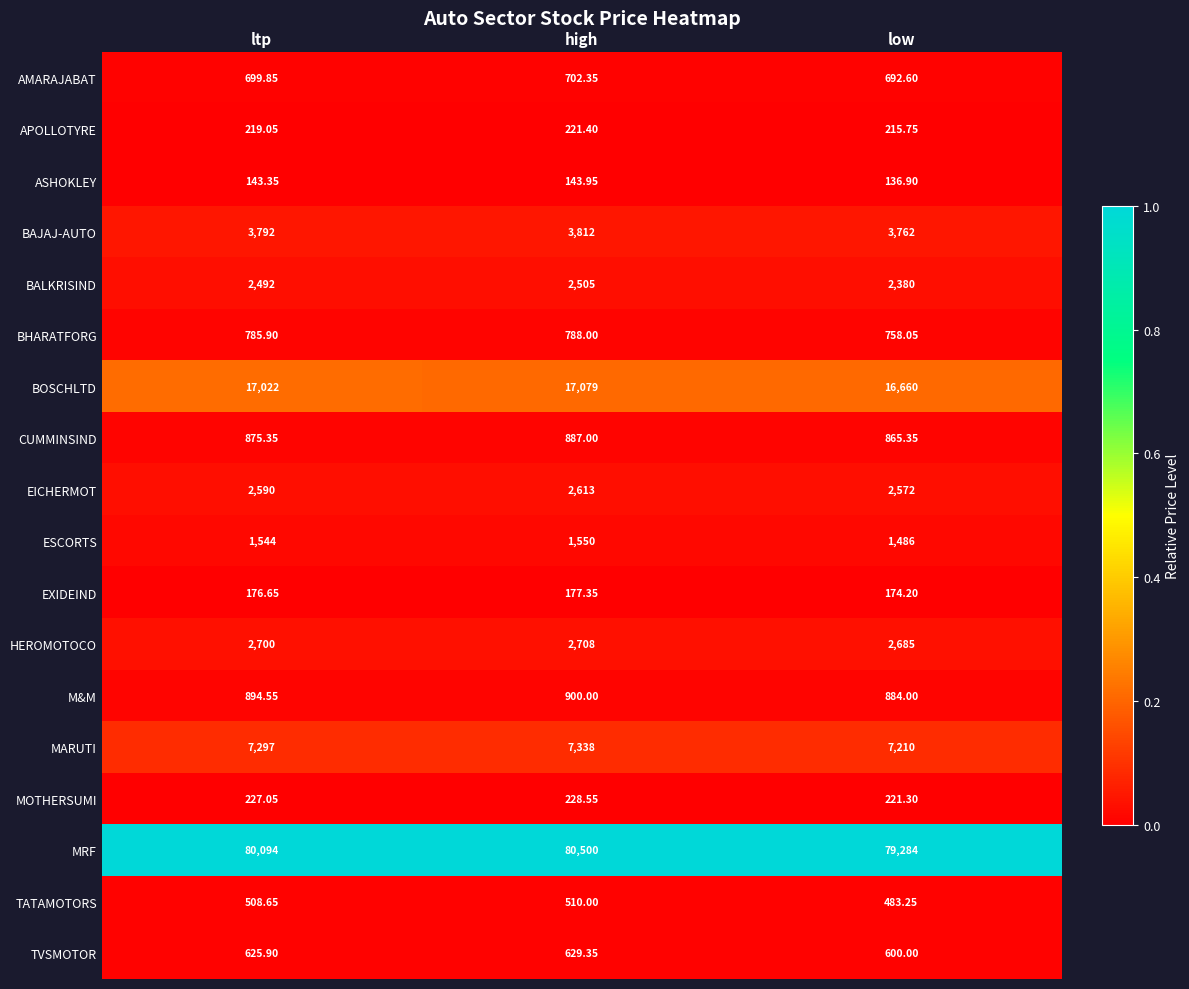

What is the maximum value shown in the chart?

80500.0